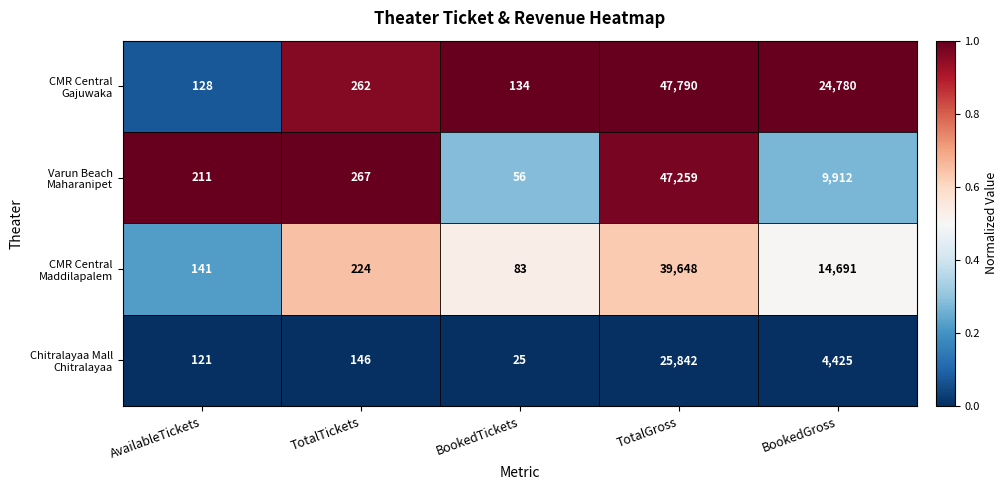

At which category is the sum across all series the highest?

TotalGross